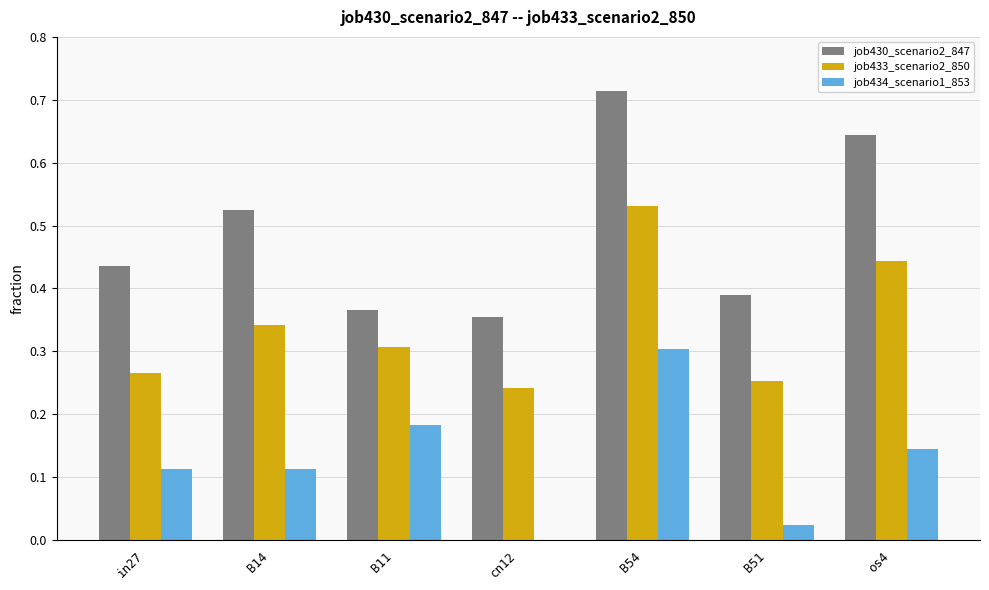

Is the value of job433_scenario2_850 at in27 greater than the value of job434_scenario1_853 at B14?

Yes